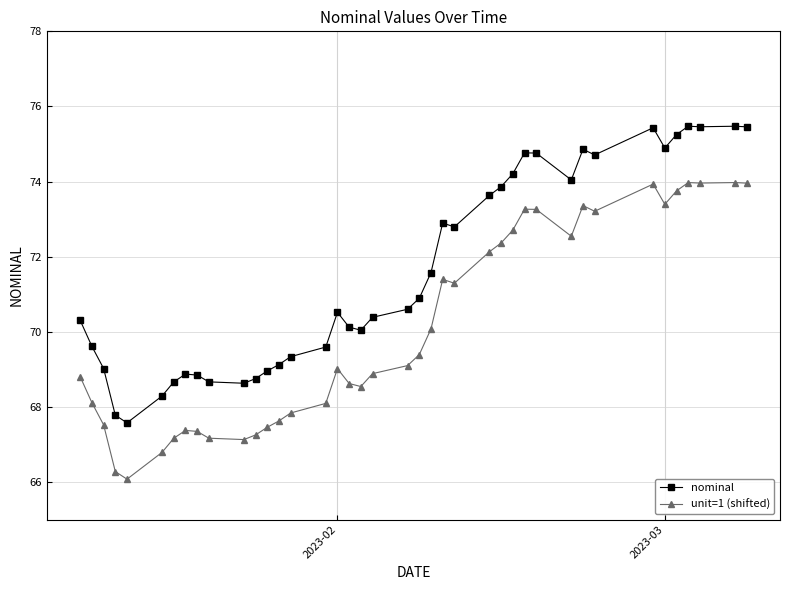

True or false: nominal and unit=1 (shifted) cross at least once.

False